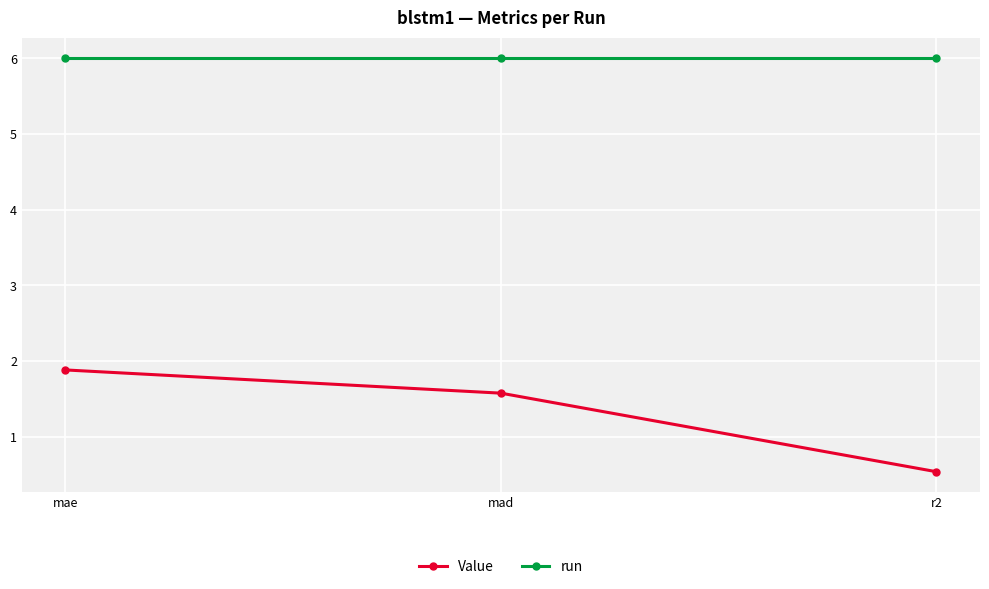

Is the value of Value at r2 greater than the value of run at mad?

No